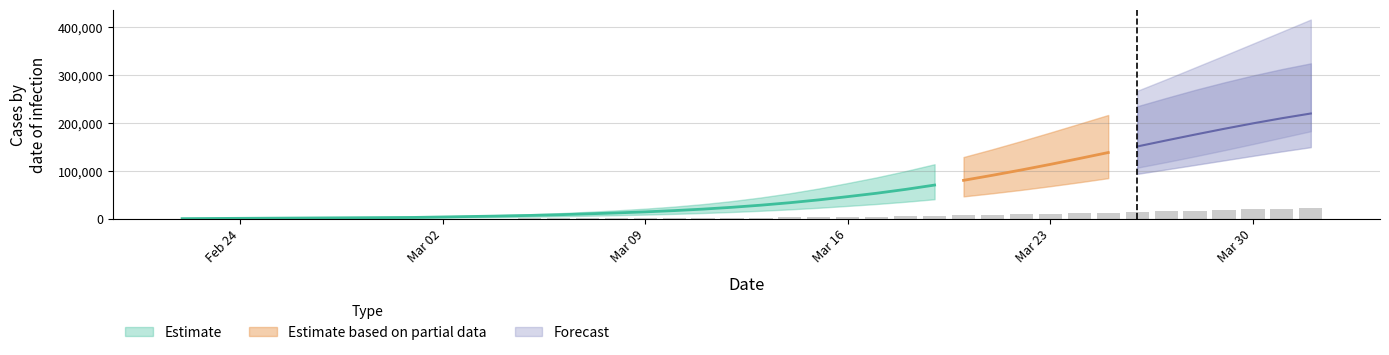

Where does the total_upper series first go above 46788?

21